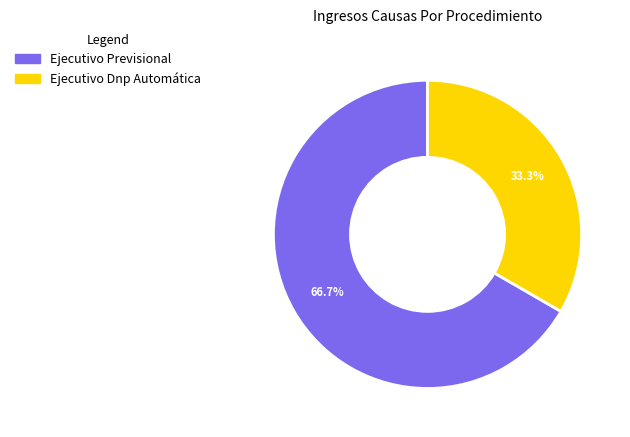

Rank the categories by value from lowest to highest.

Ejecutivo Dnp Automática, Ejecutivo Previsional